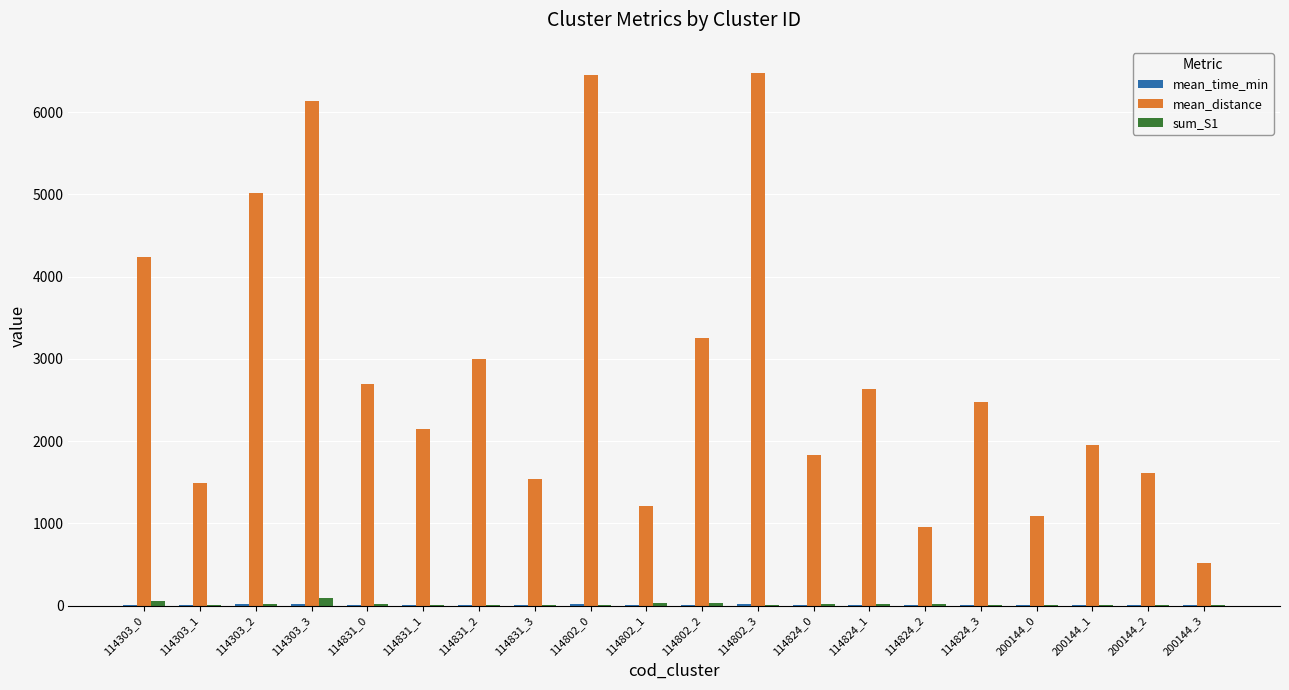

How many categories are shown in the chart?

20